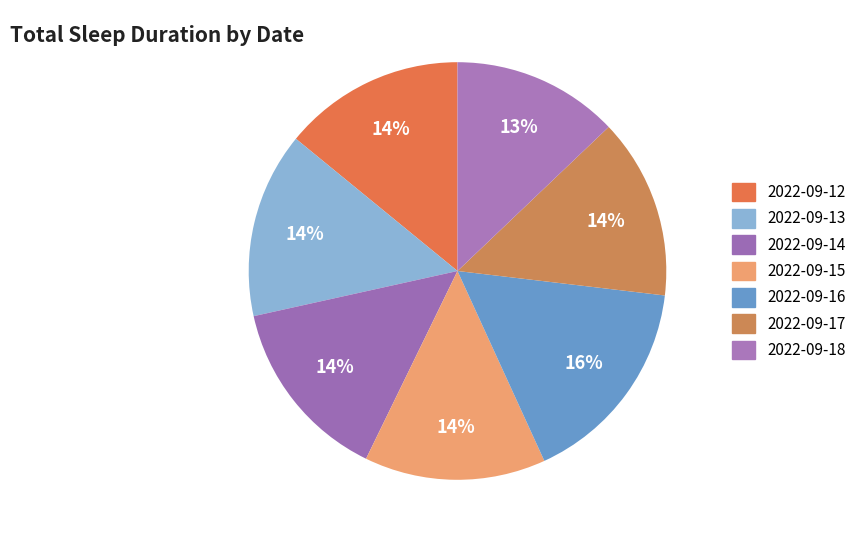

To the nearest percent, what percentage of the pie is 2022-09-13?

14%